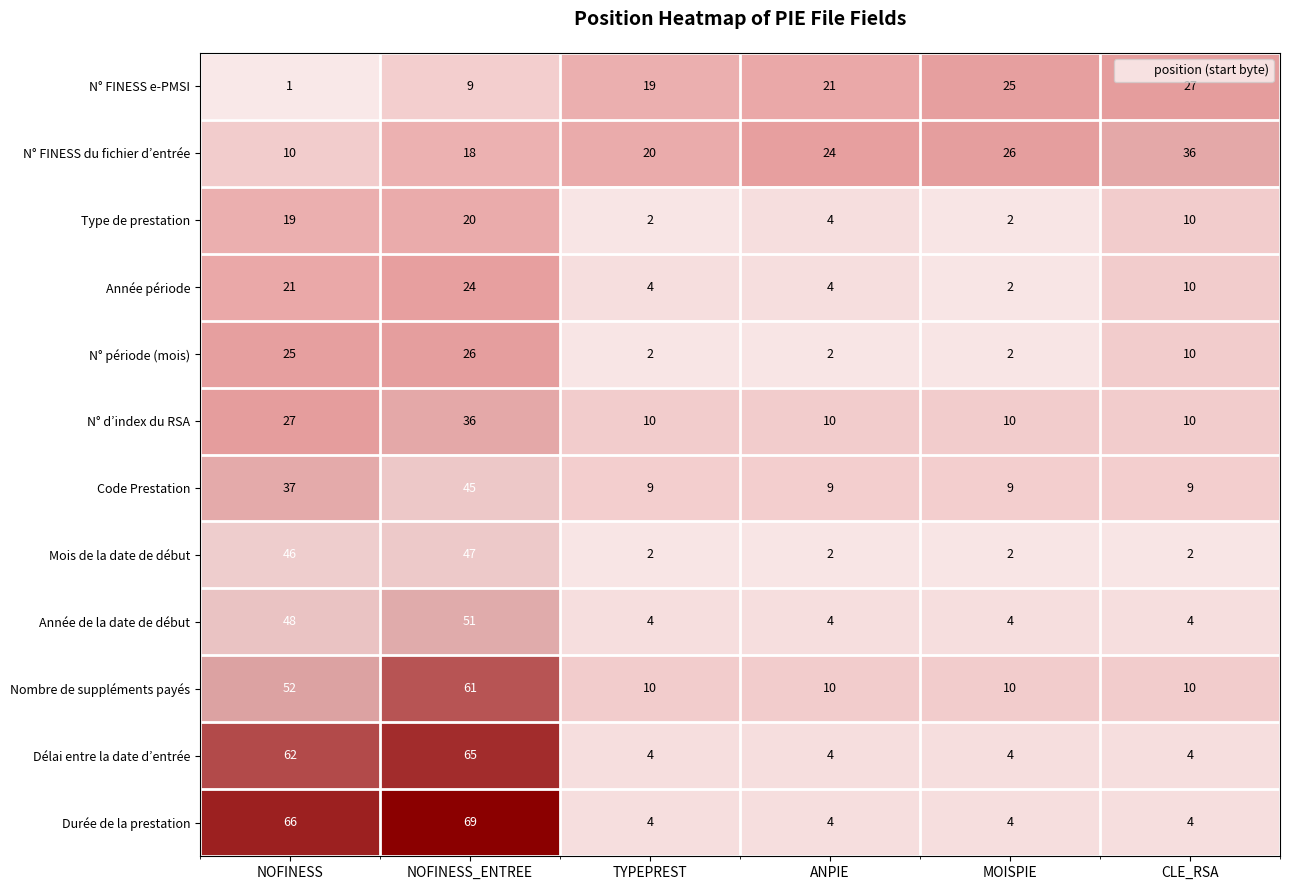

What is the sum of the Année de la date de début values at NOFINESS and MOISPIE?

52